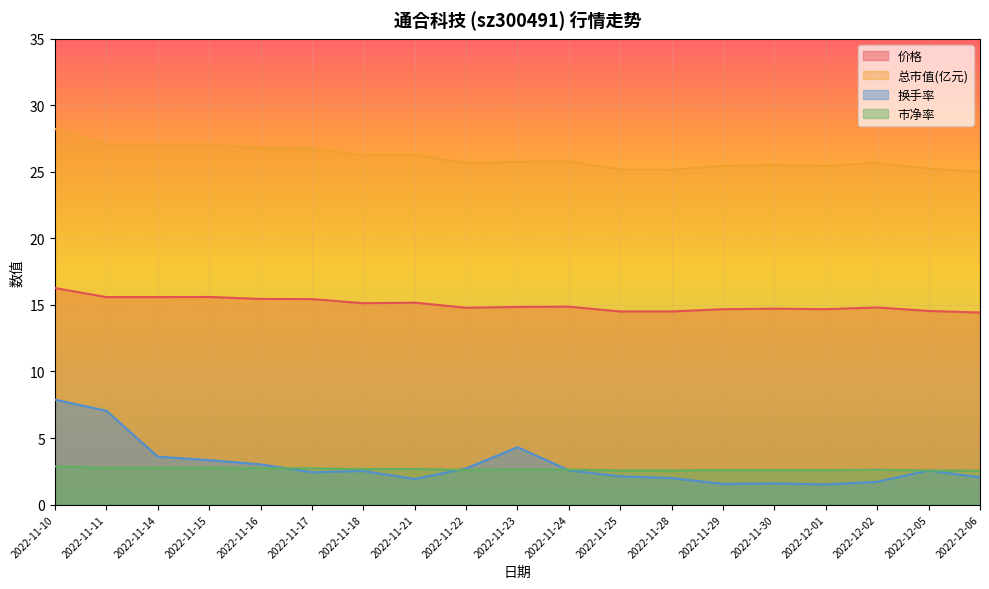

Rank the series by their maximum value, from highest to lowest.

总市值(亿元), 价格, 换手率, 市净率